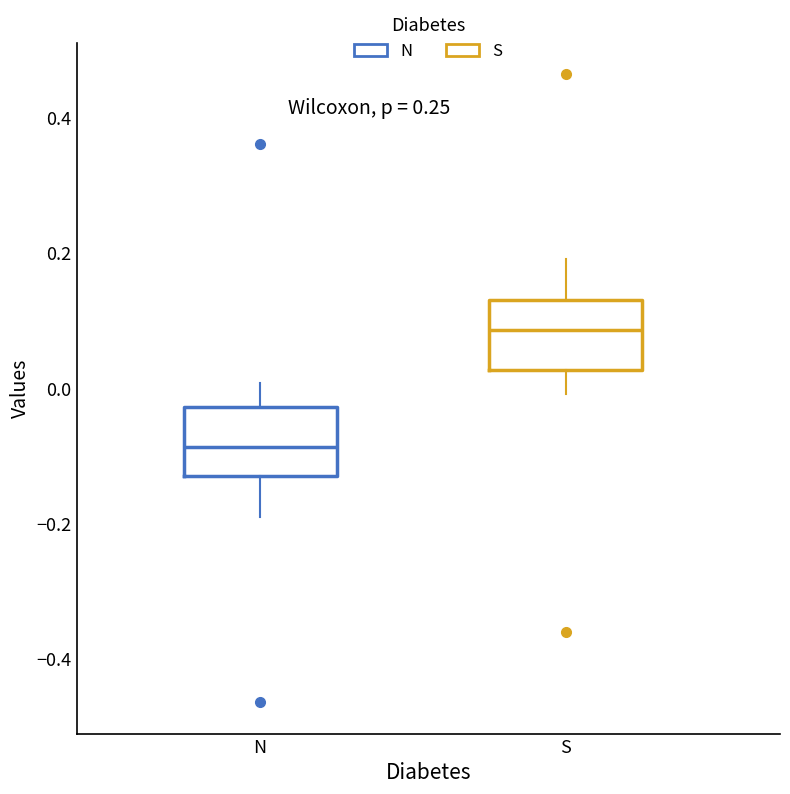

Which box's median line is the highest?

S